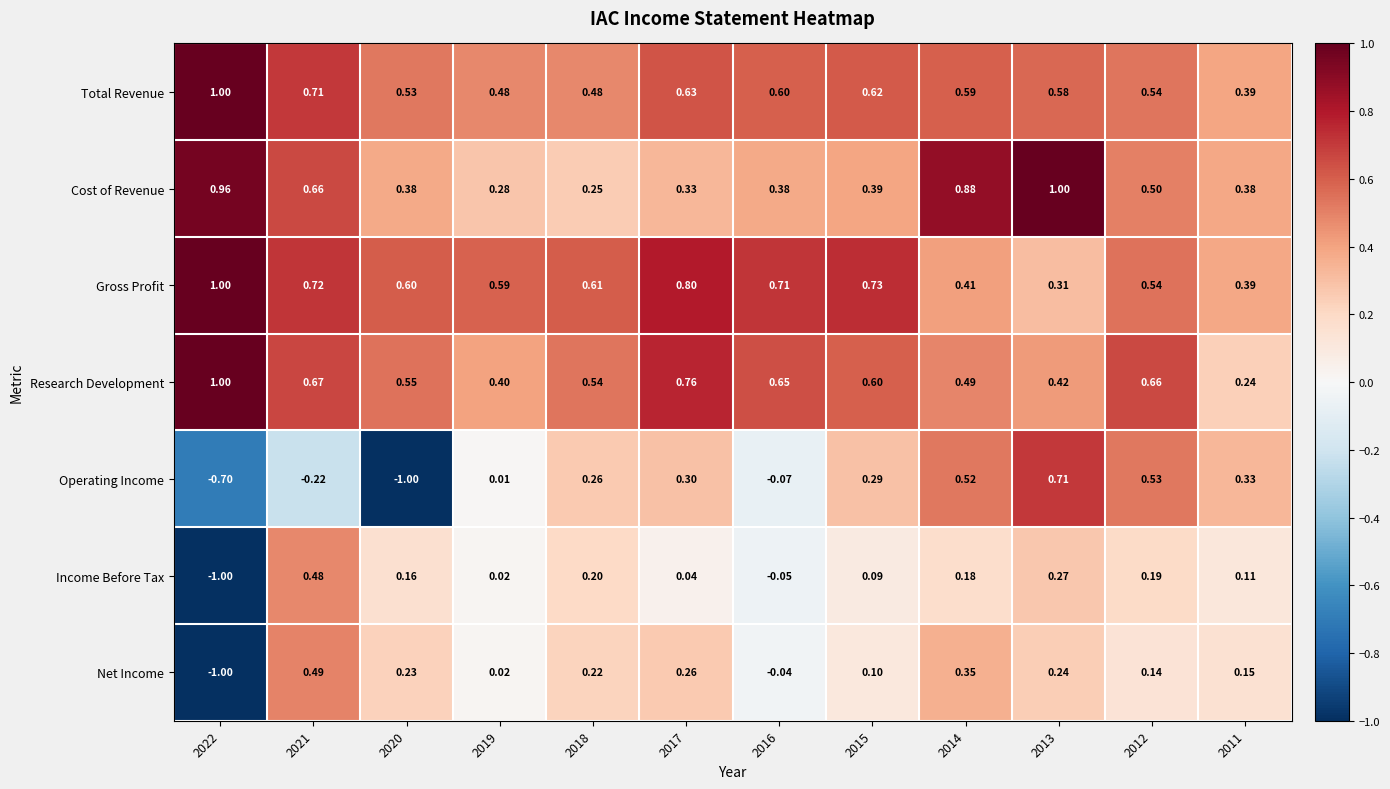

Which series has the largest range (max minus min)?

Operating Income